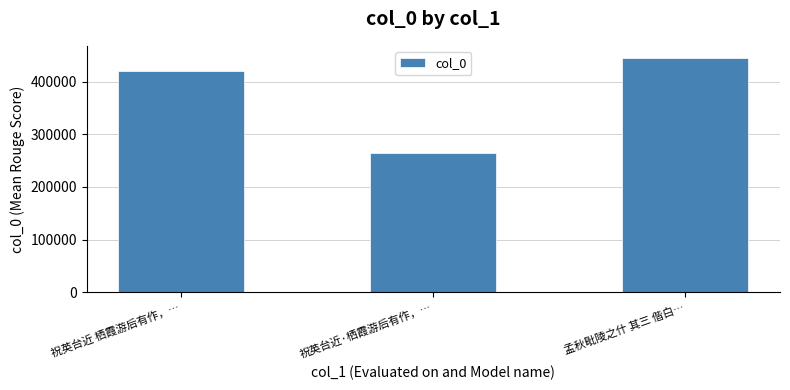

Reading right to left, list all the values displayed in this chart.

445691	264951	420235